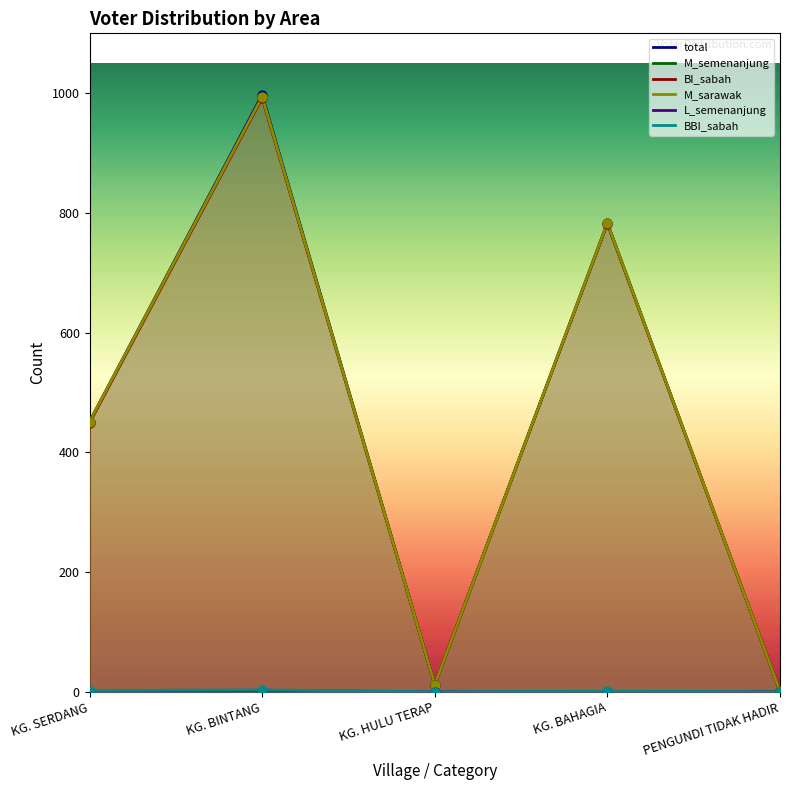

Which series has the largest Y range (max minus min)?

total